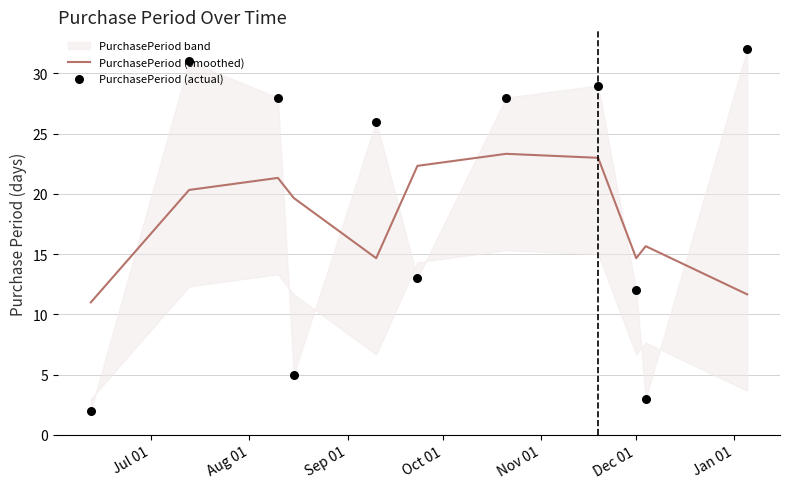

Which series contains the lowest Y value?

PurchasePeriod (actual)